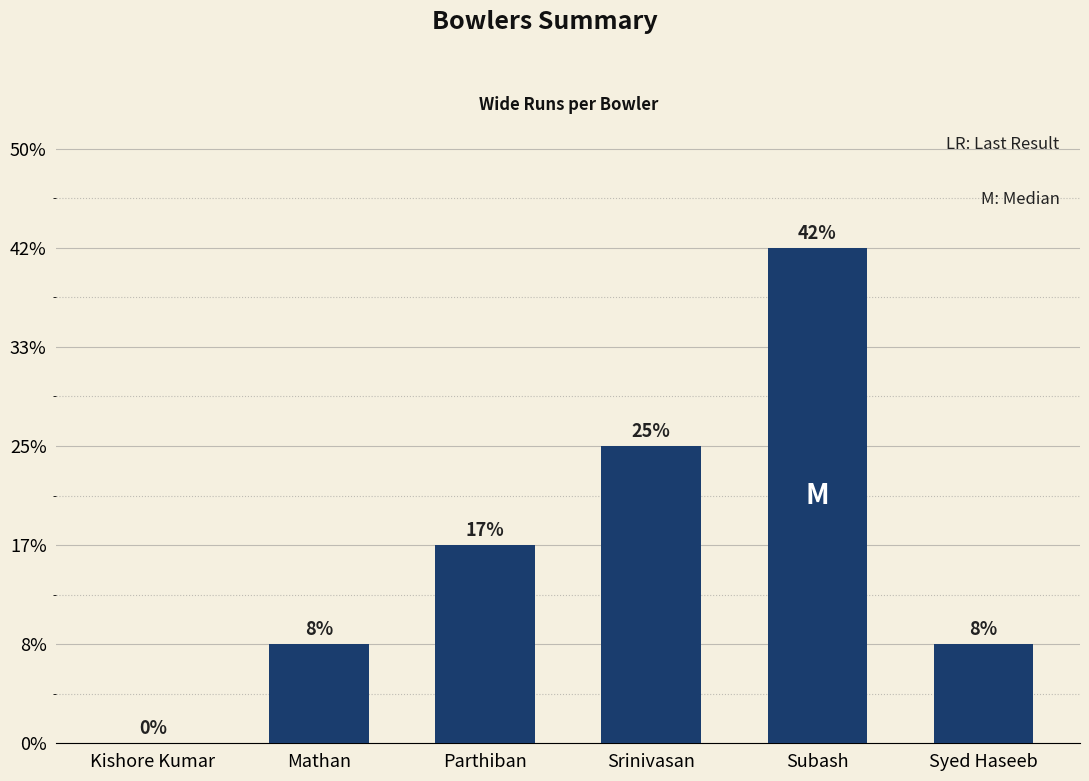

Rank the categories by value from lowest to highest.

Kishore Kumar, Mathan, Syed Haseeb, Parthiban, Srinivasan, Subash